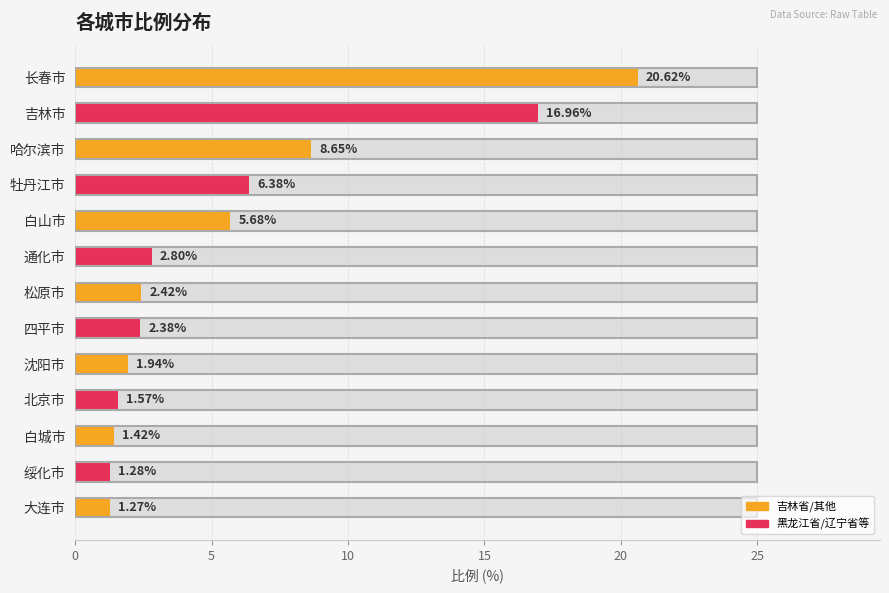

What is the change in value from 牡丹江市 to 沈阳市?

-4.4